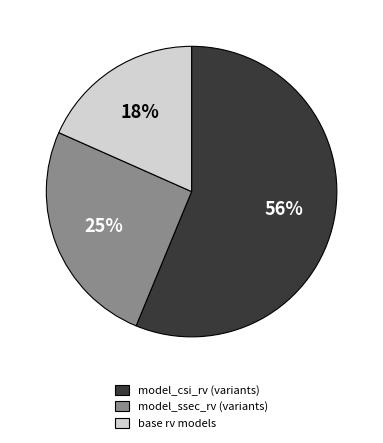

Is there any slice that represents more than half of the pie?

Yes